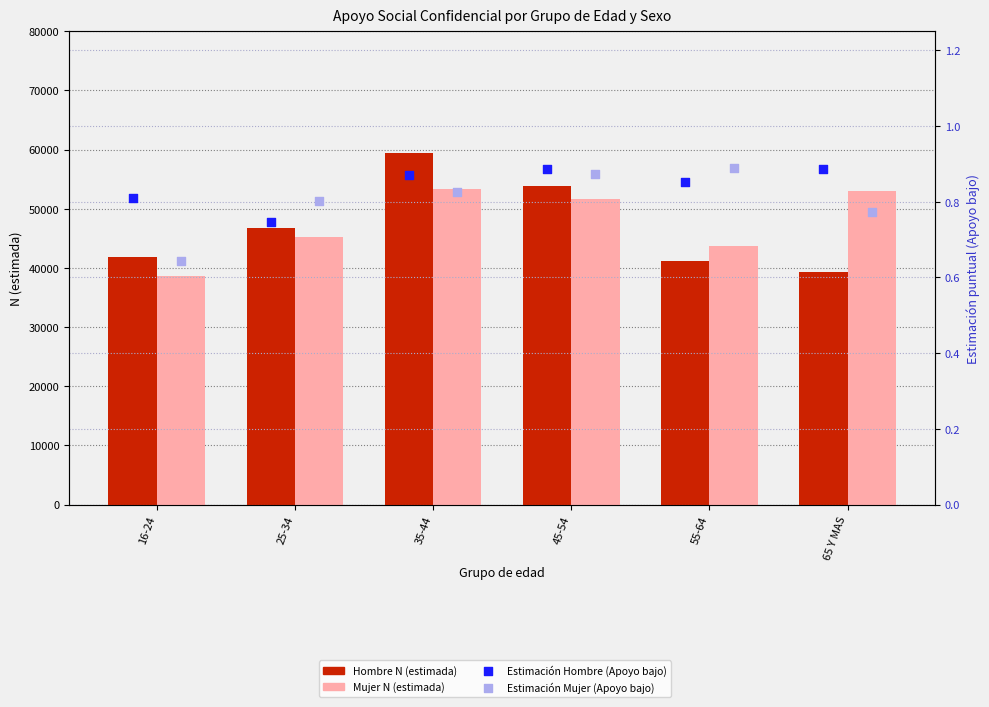

At which category is the sum across all series the highest?

35-44